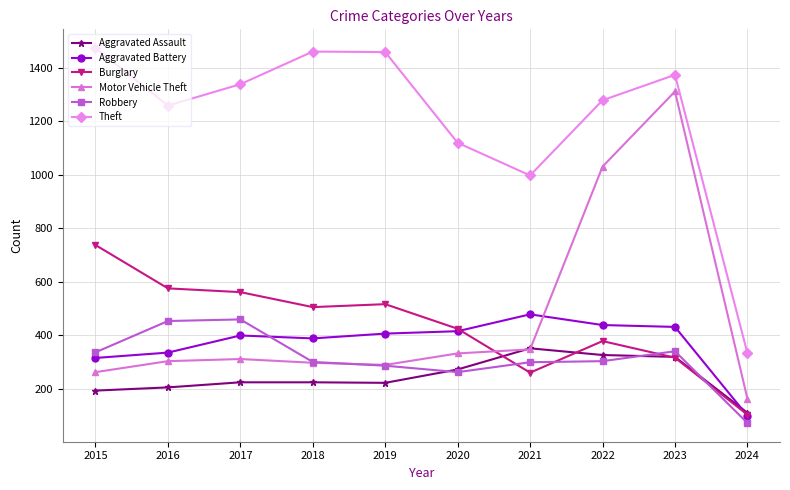

What is the maximum value for Aggravated Battery?

479